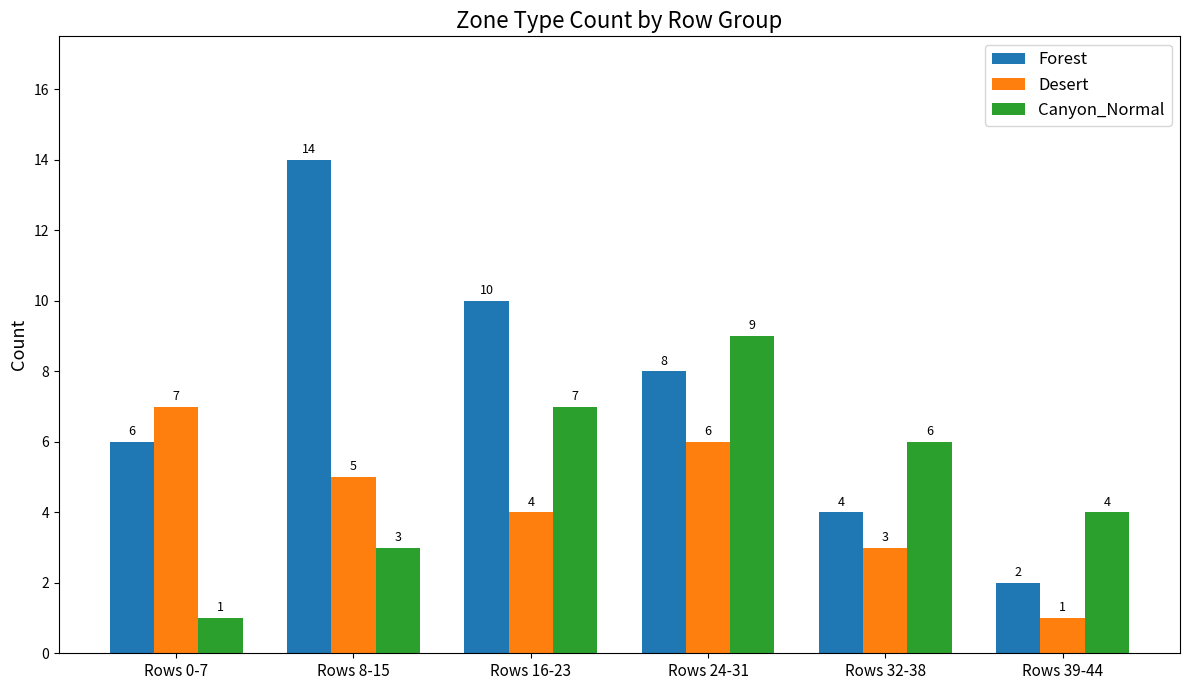

The value of Canyon_Normal at Rows 24-31 is 9. True or false?

True